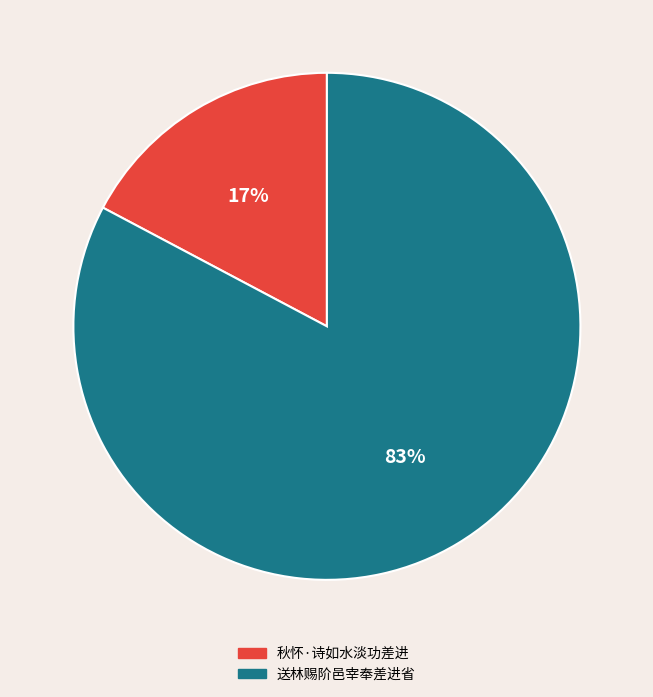

What is the ratio of the value at 秋怀·诗如水淡功差进 to the value at 送林赐阶邑宰奉差进省?

0.2